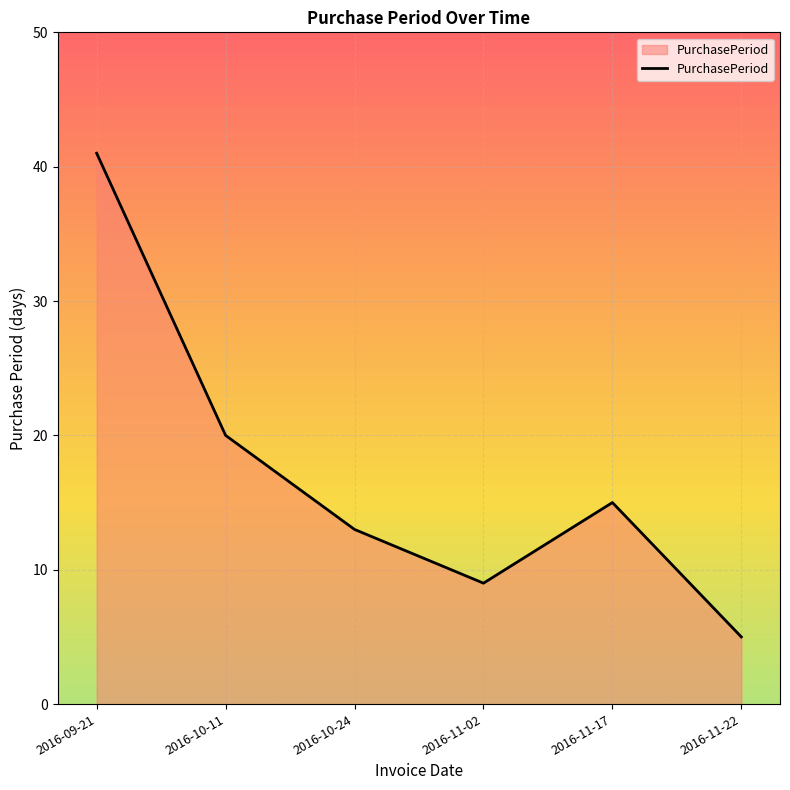

Approximately how many times larger is the value at 2016-11-17 compared to 2016-09-21?

0.4